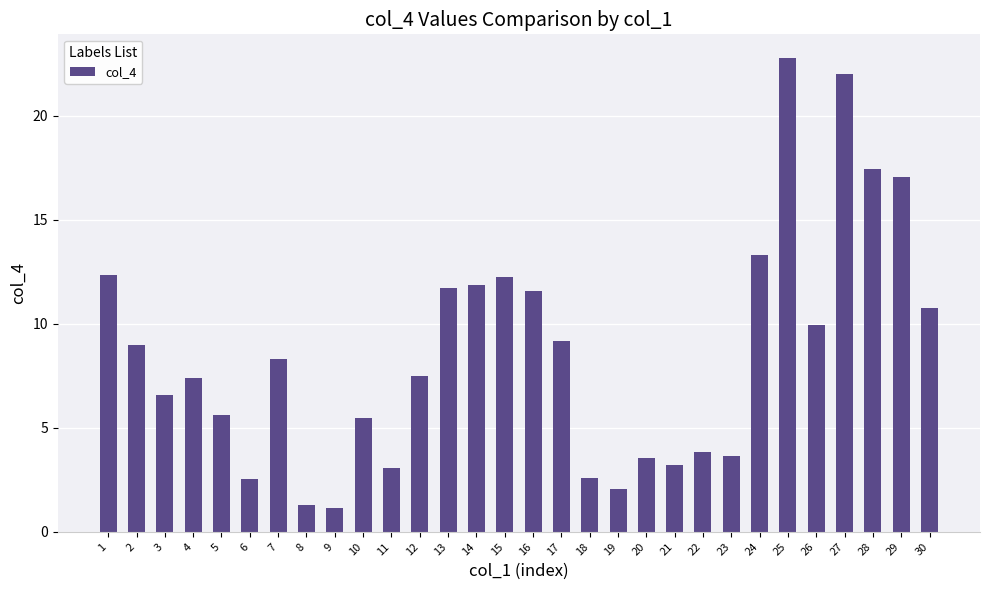

The value at 5 is 9.1. True or false?

False